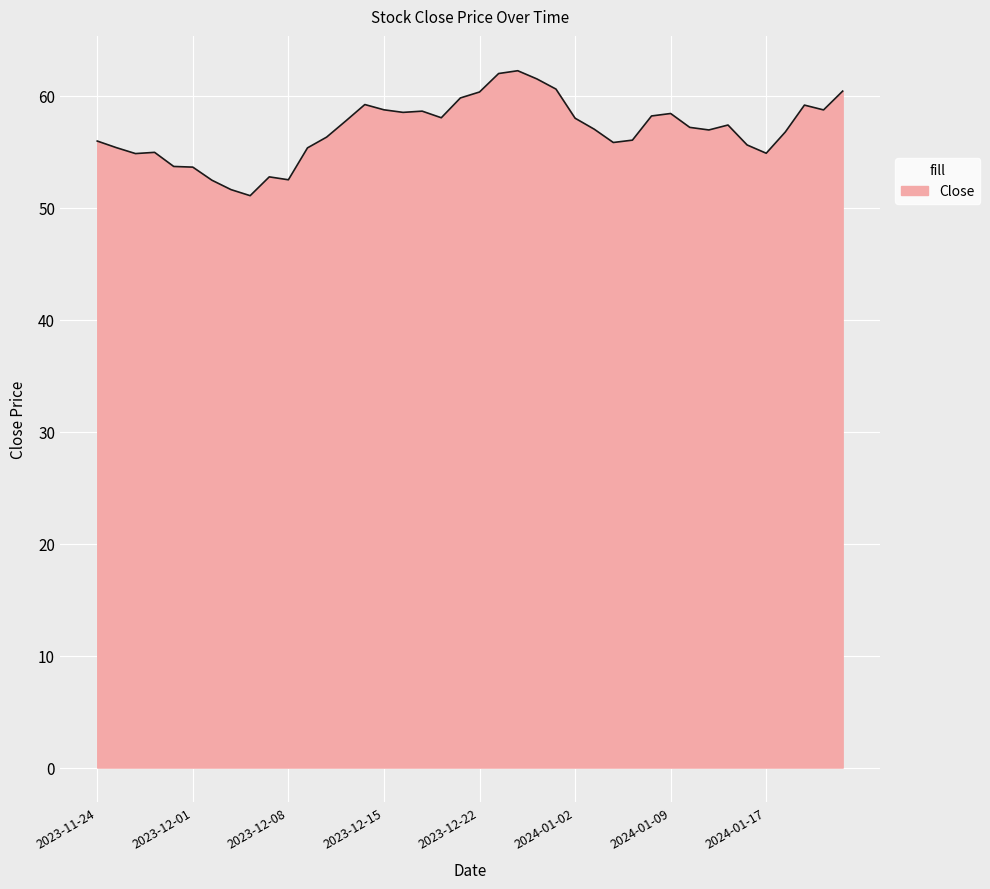

What is the smallest value displayed?

51.1